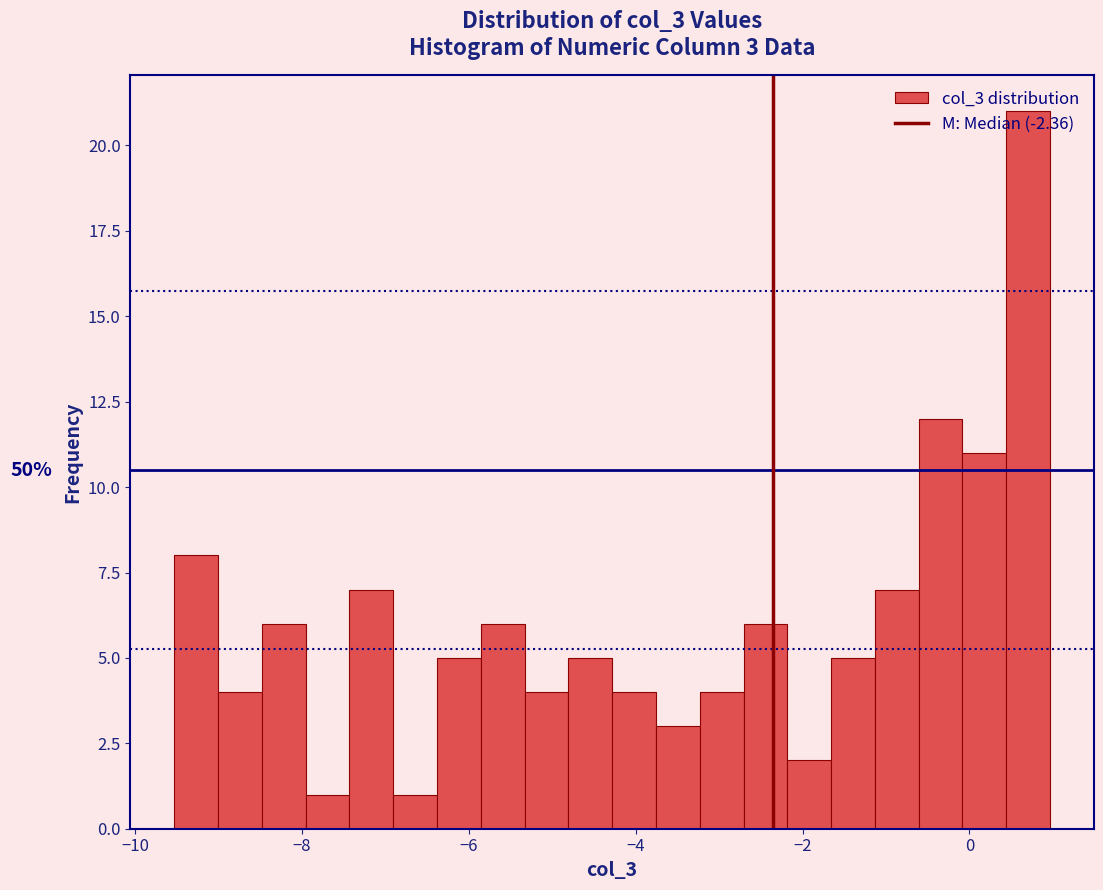

Around what value on the x-axis is the tallest bar? Give the approximate position of its centre, as read against the axis.

0.8